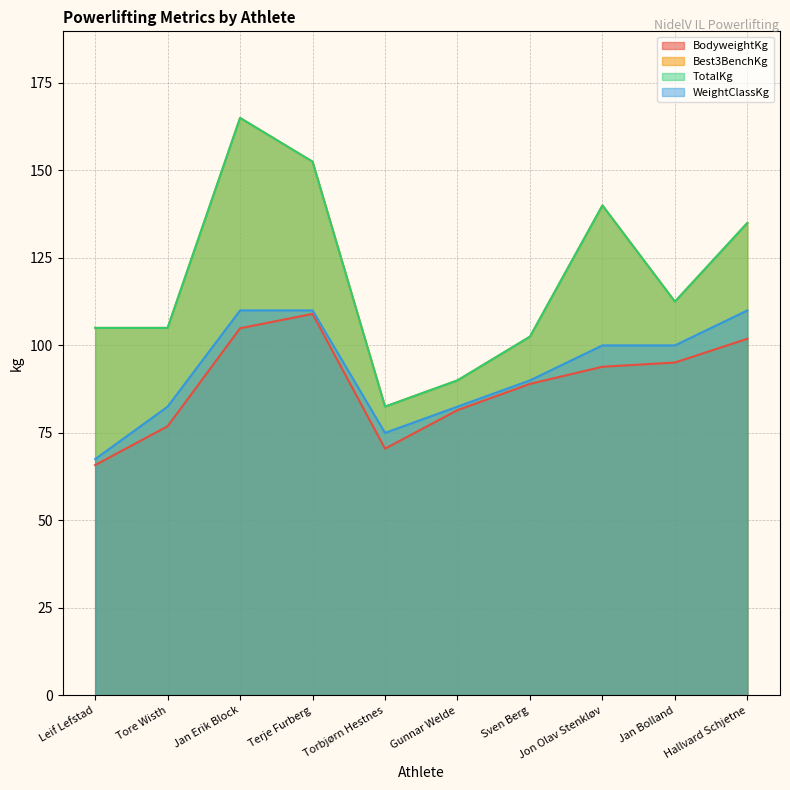

What position from the right is Sven Berg?

4